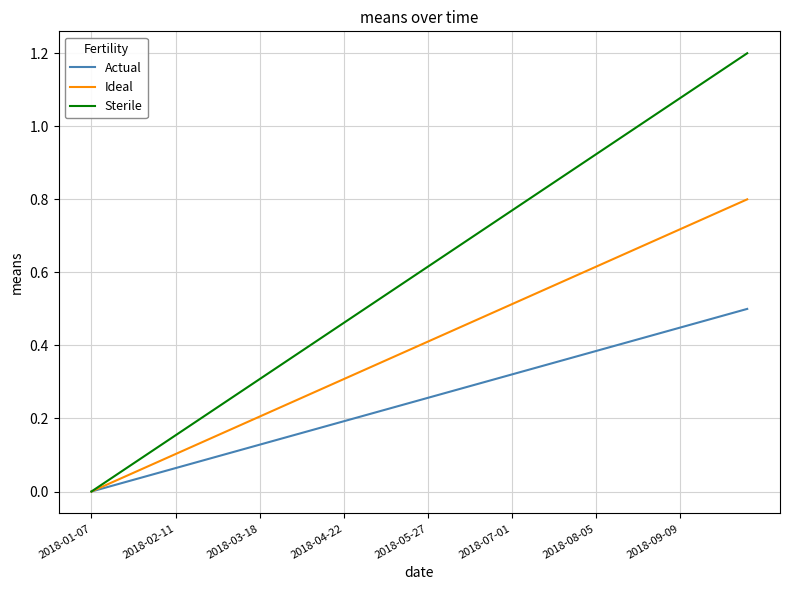

Rank the series by their average value, from highest to lowest.

Sterile, Ideal, Actual